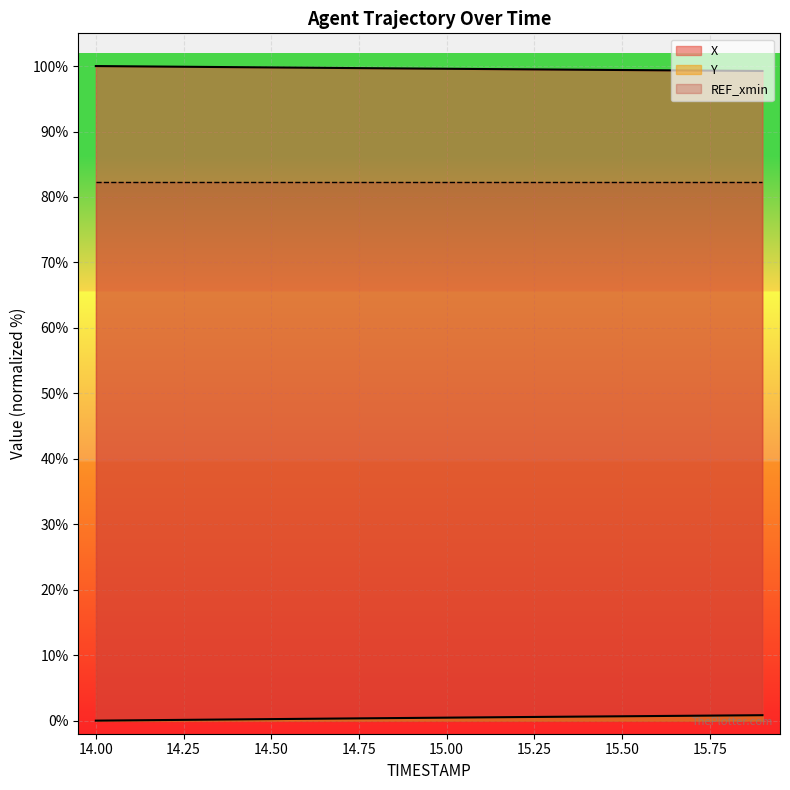

Which series has the largest total across all categories?

X